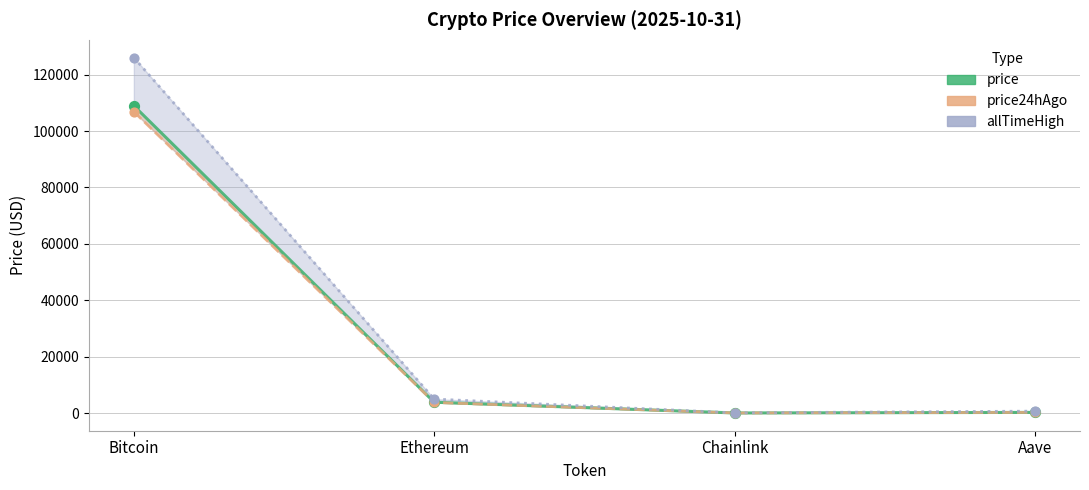

Which has a higher value, Ethereum or Aave?

Ethereum